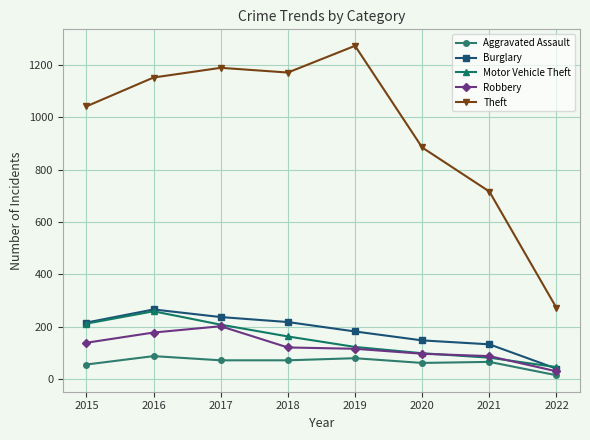

What is the maximum value for Burglary?

266